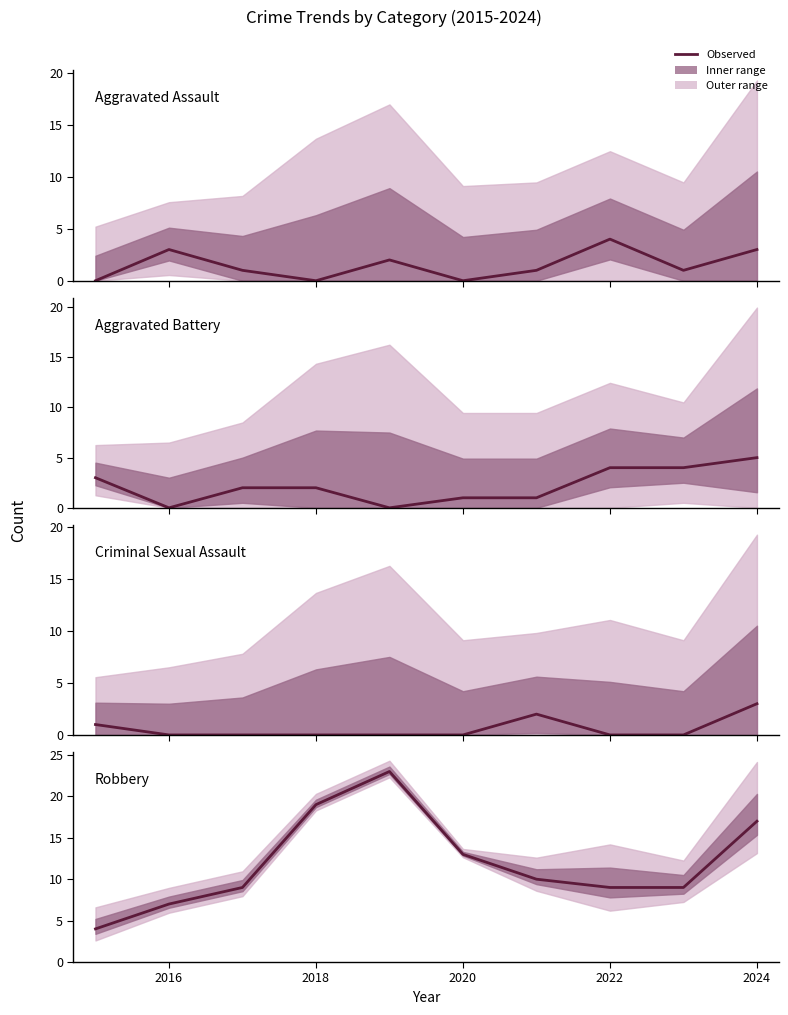

Which series has the largest total across all categories?

Robbery